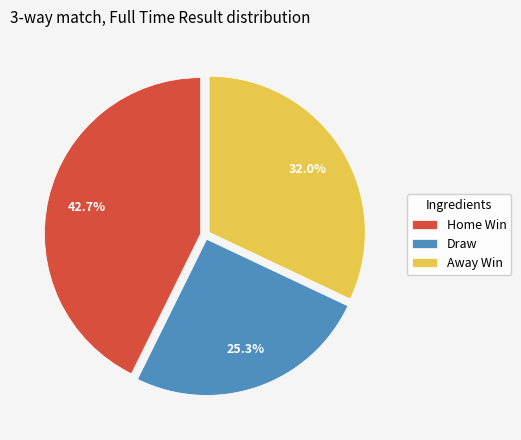

Which category has the biggest portion of the pie?

Home Win